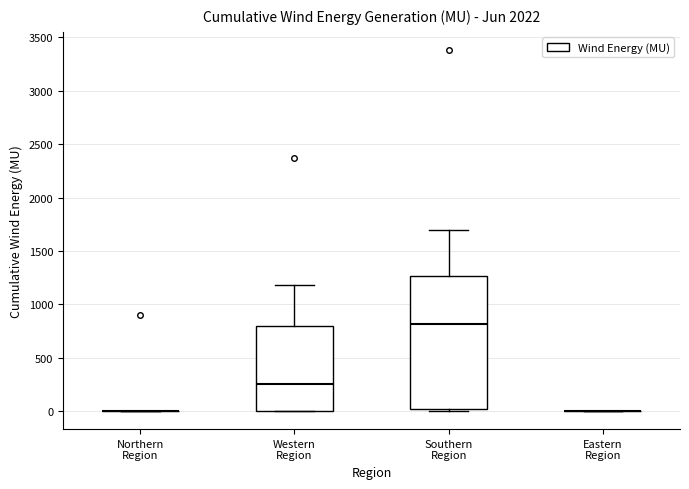

Comparing the boxes themselves (not the whiskers), which one is the tallest?

Southern Region